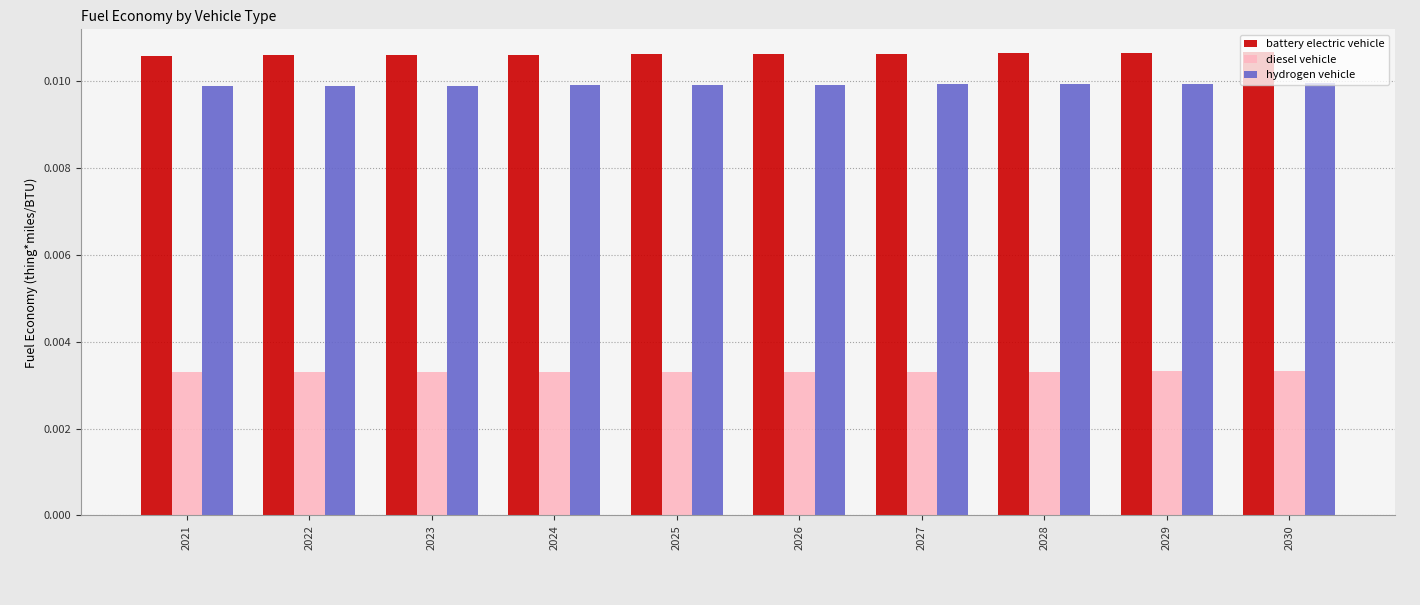

List the series in order of their peak value, highest first.

battery electric vehicle, hydrogen vehicle, diesel vehicle